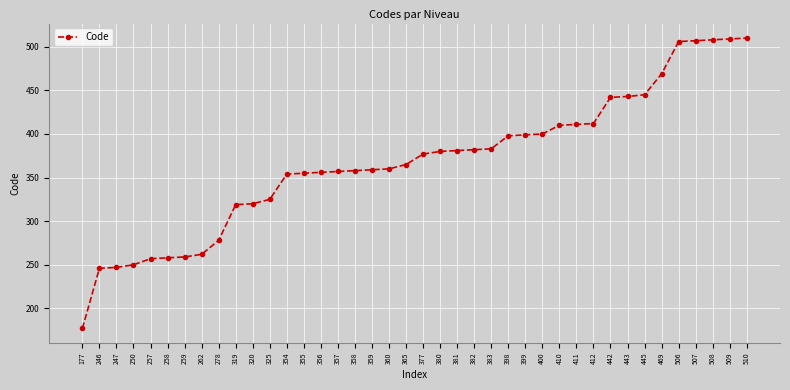

What is the change in value from 356 to 509?

+153